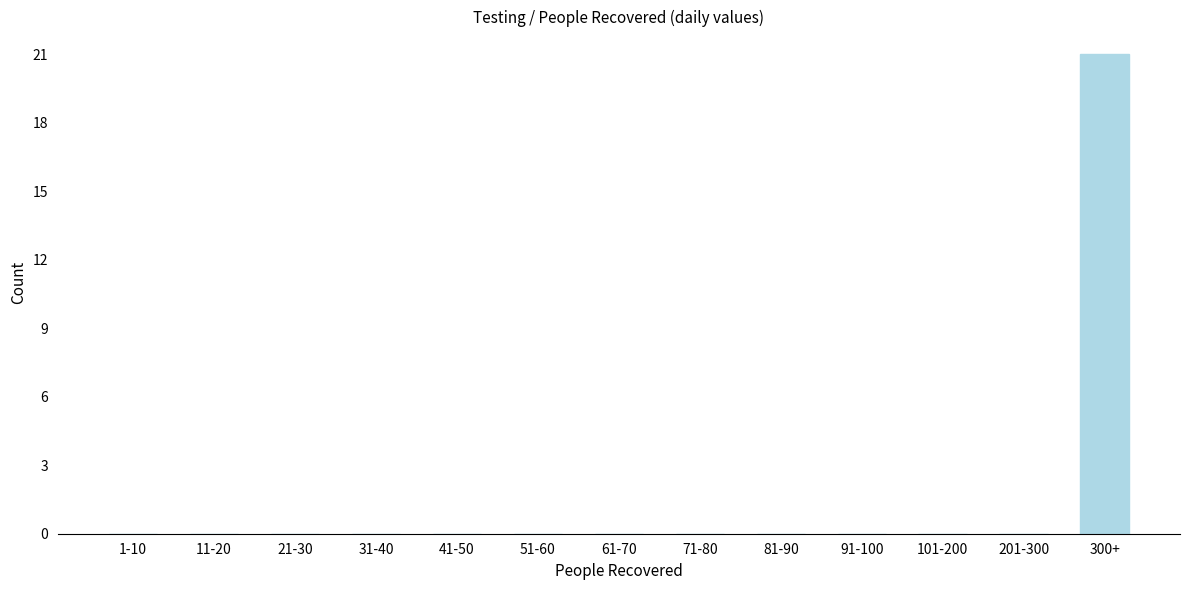

Reading left to right, list all the values displayed in this chart.

1-10=0	11-20=0	21-30=0	31-40=0	41-50=0	51-60=0	61-70=0	71-80=0	81-90=0	91-100=0	101-200=0	201-300=0	300+=21